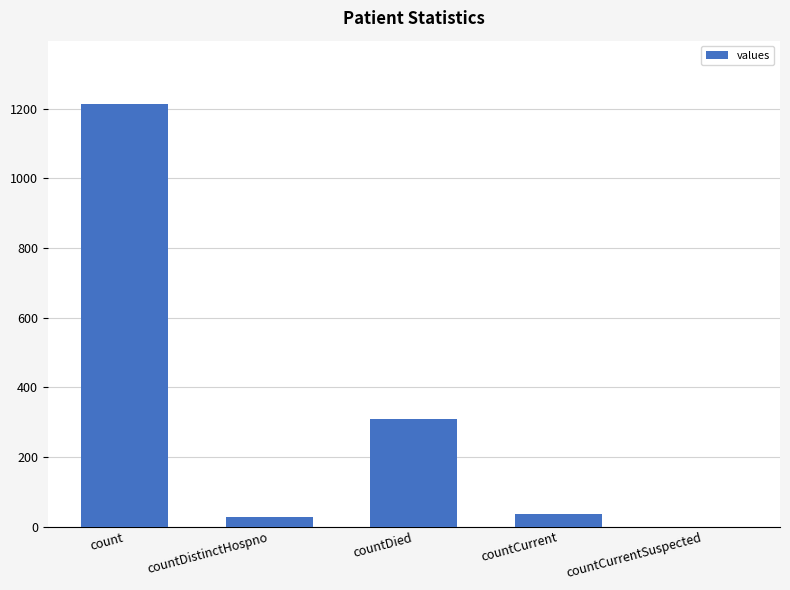

Where is the data nearest to the value 606?

countDied